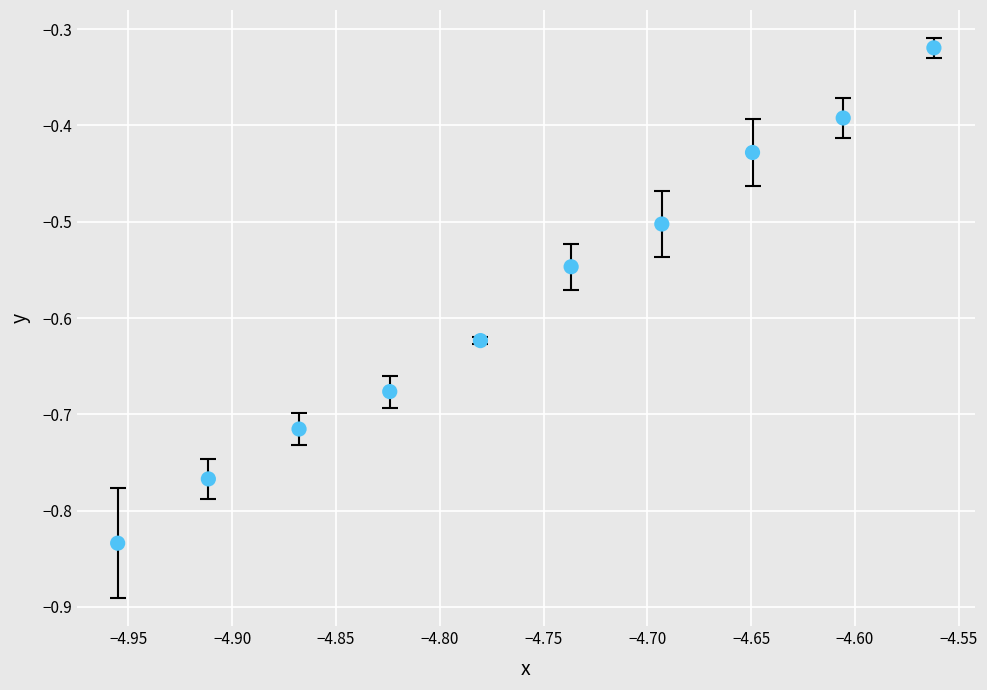

What is the range of Y values (max minus min)?

0.5